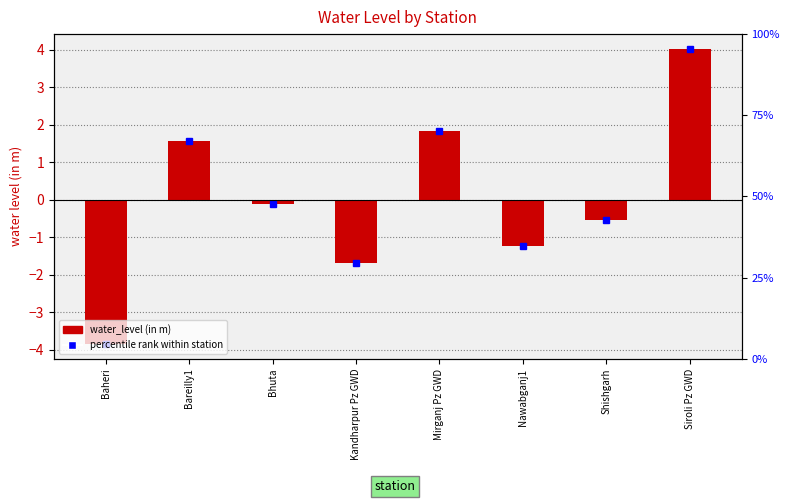

Where is the data nearest to the value 0?

Bhuta